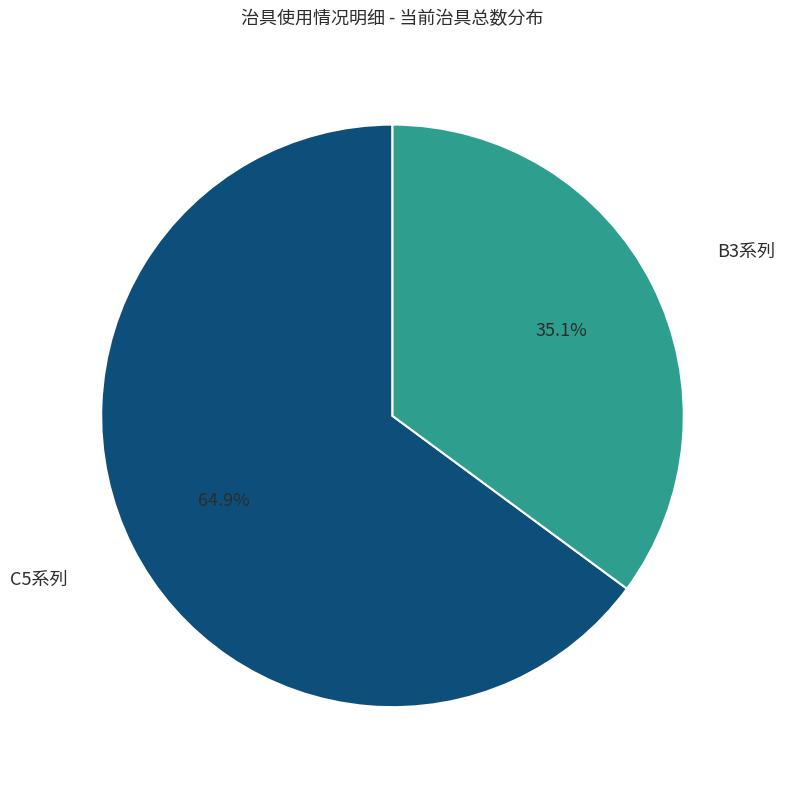

Which slice represents more than half of the pie?

C5系列